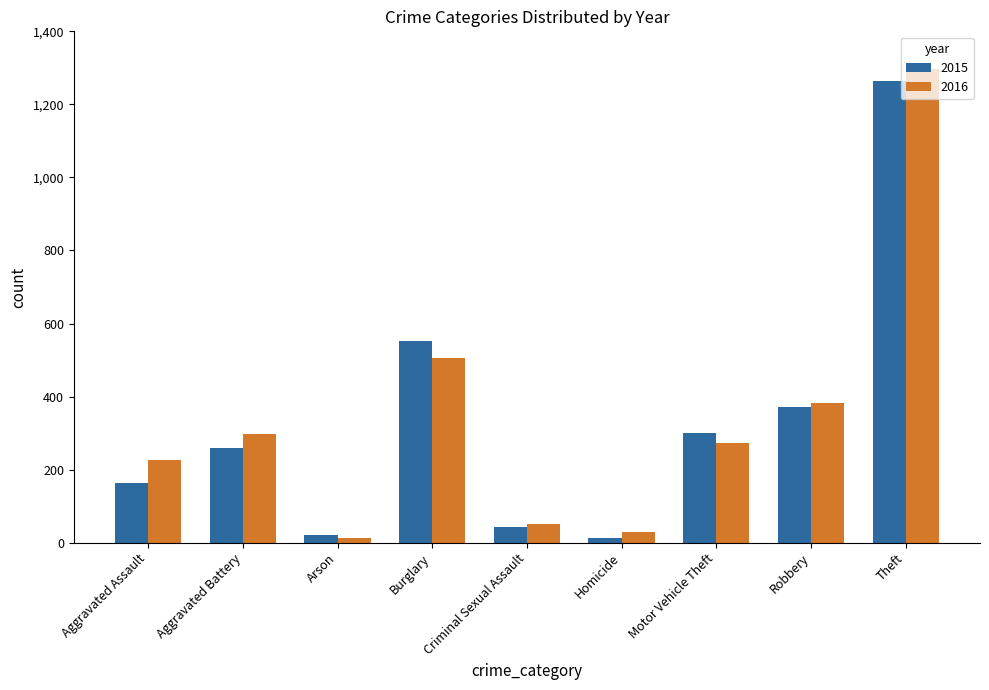

How many groups of bars are there?

9